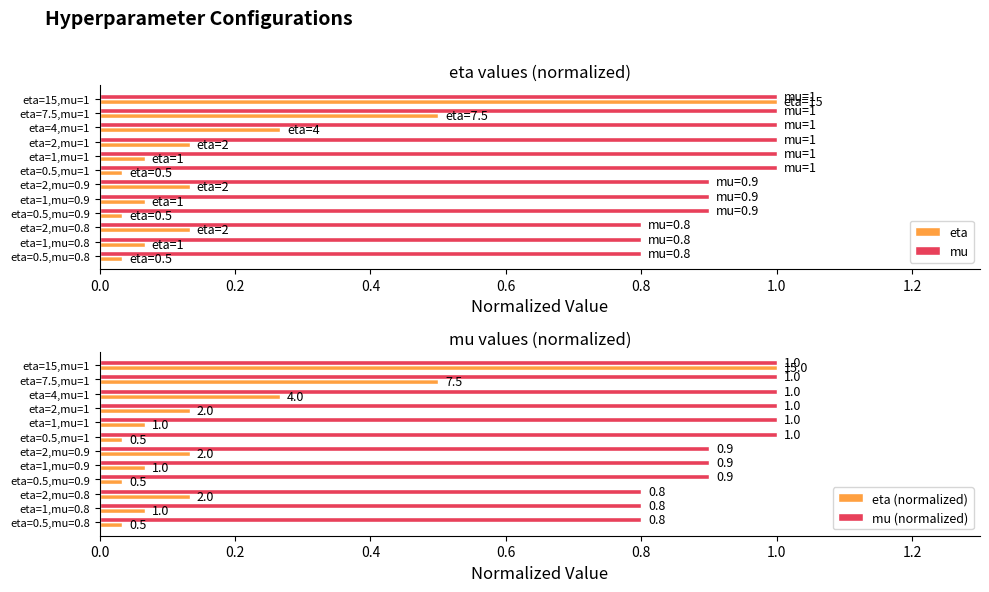

True or false: mu has a value of 1.6 at eta=2,mu=0.9.

False